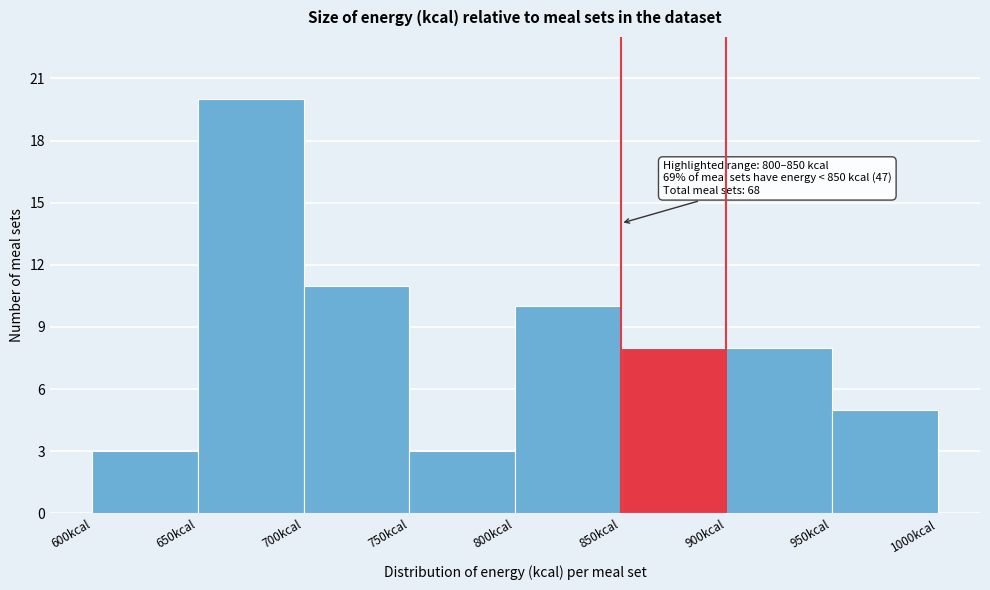

Which range on the x-axis has the tallest bar?

650 to 700